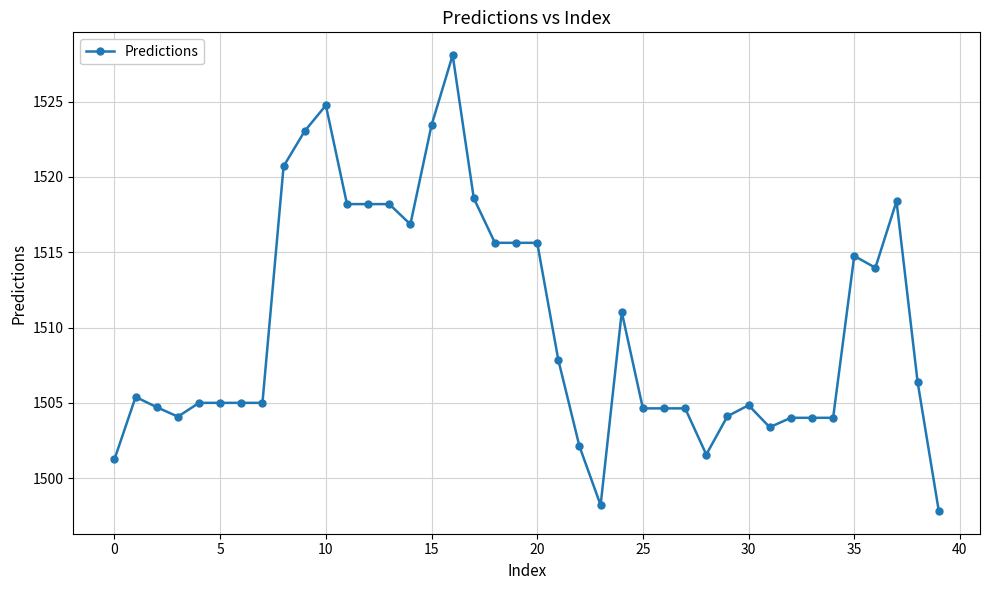

What is the smallest value displayed?

1497.8